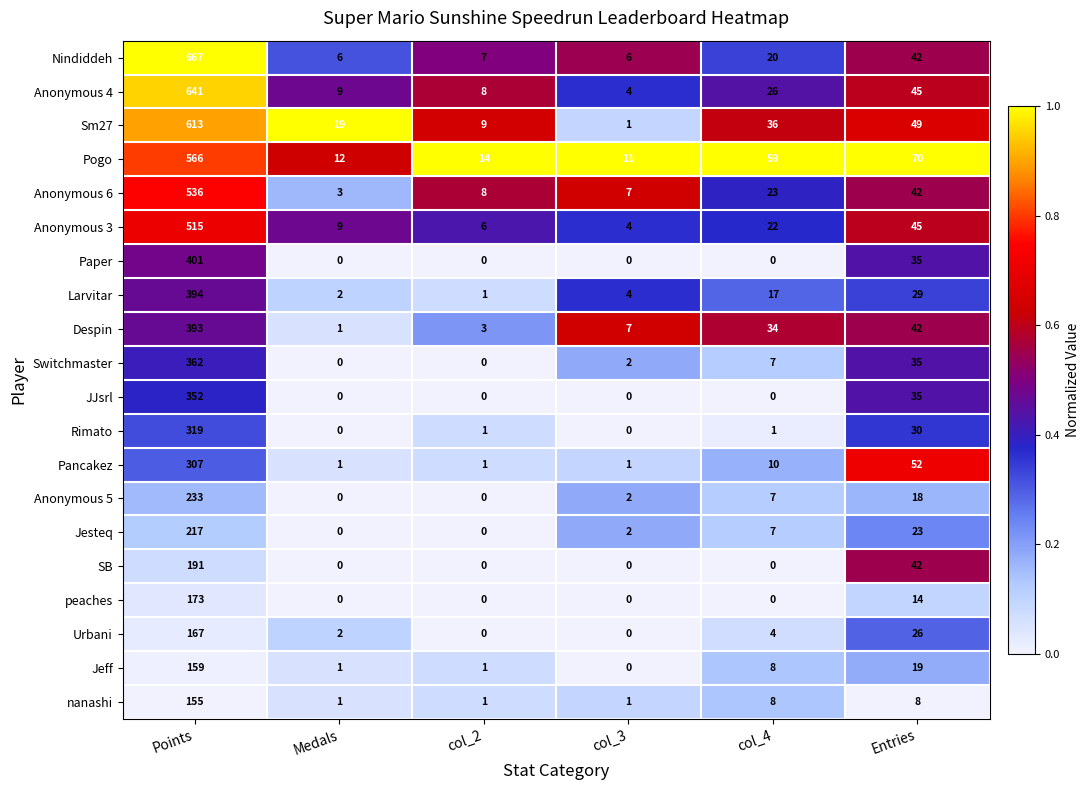

Read the Rimato value at Entries.

30